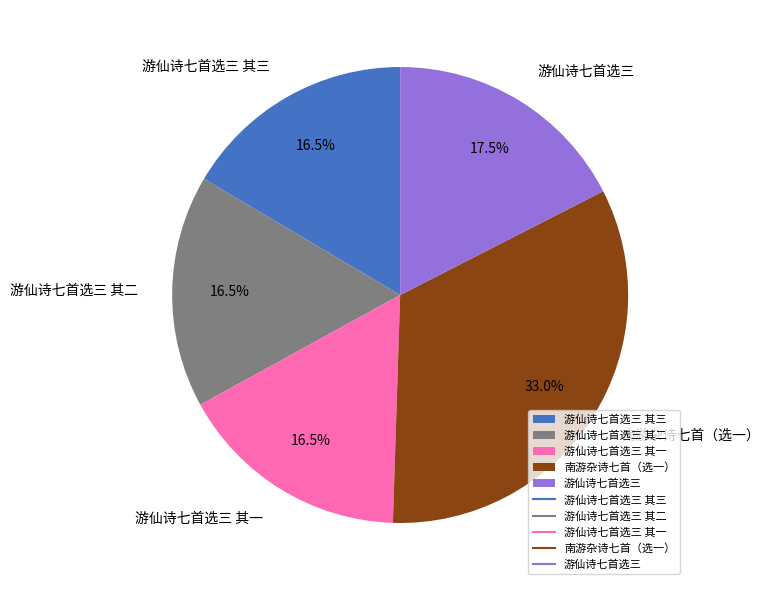

To the nearest percent, what is the average slice percentage?

20%